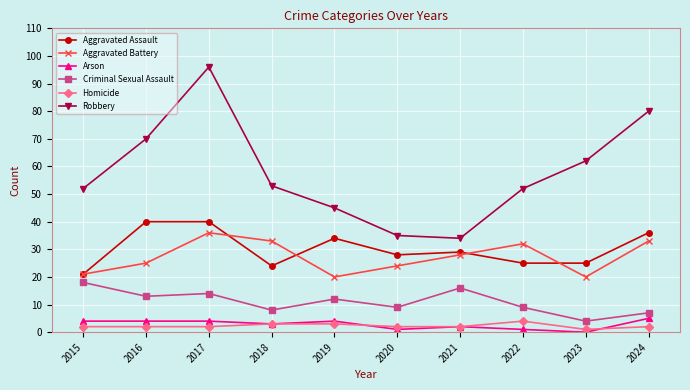

True or false: Aggravated Battery and Criminal Sexual Assault intersect in this chart.

False